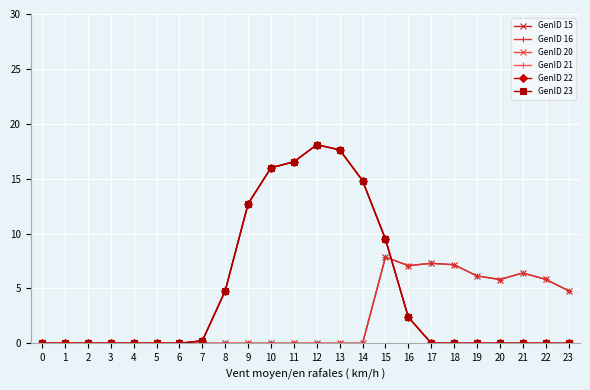

Is this an area chart (filled region under the line)?

No